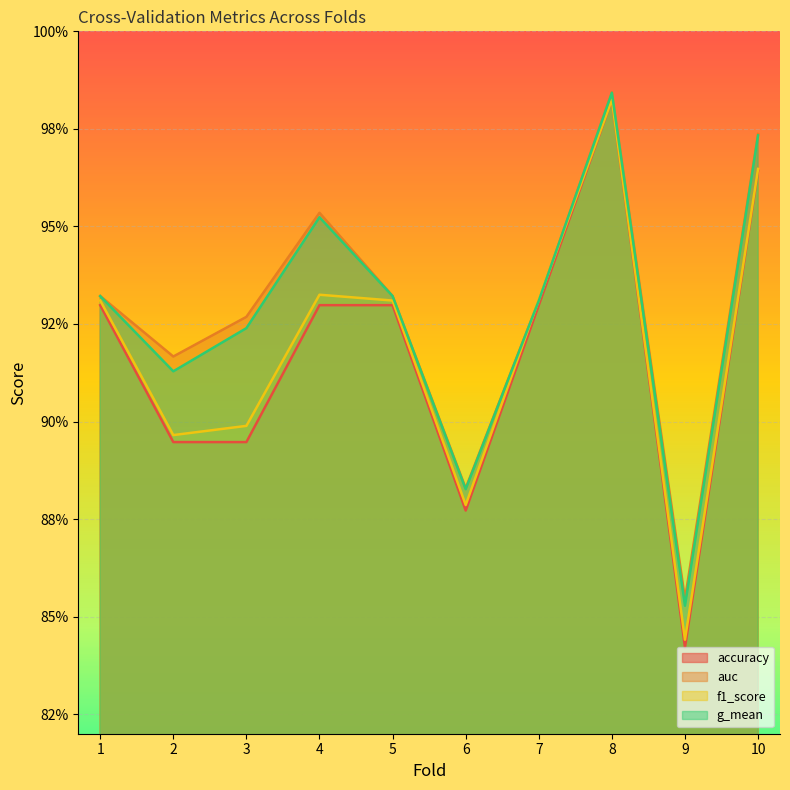

At which label does accuracy reach its peak?

8